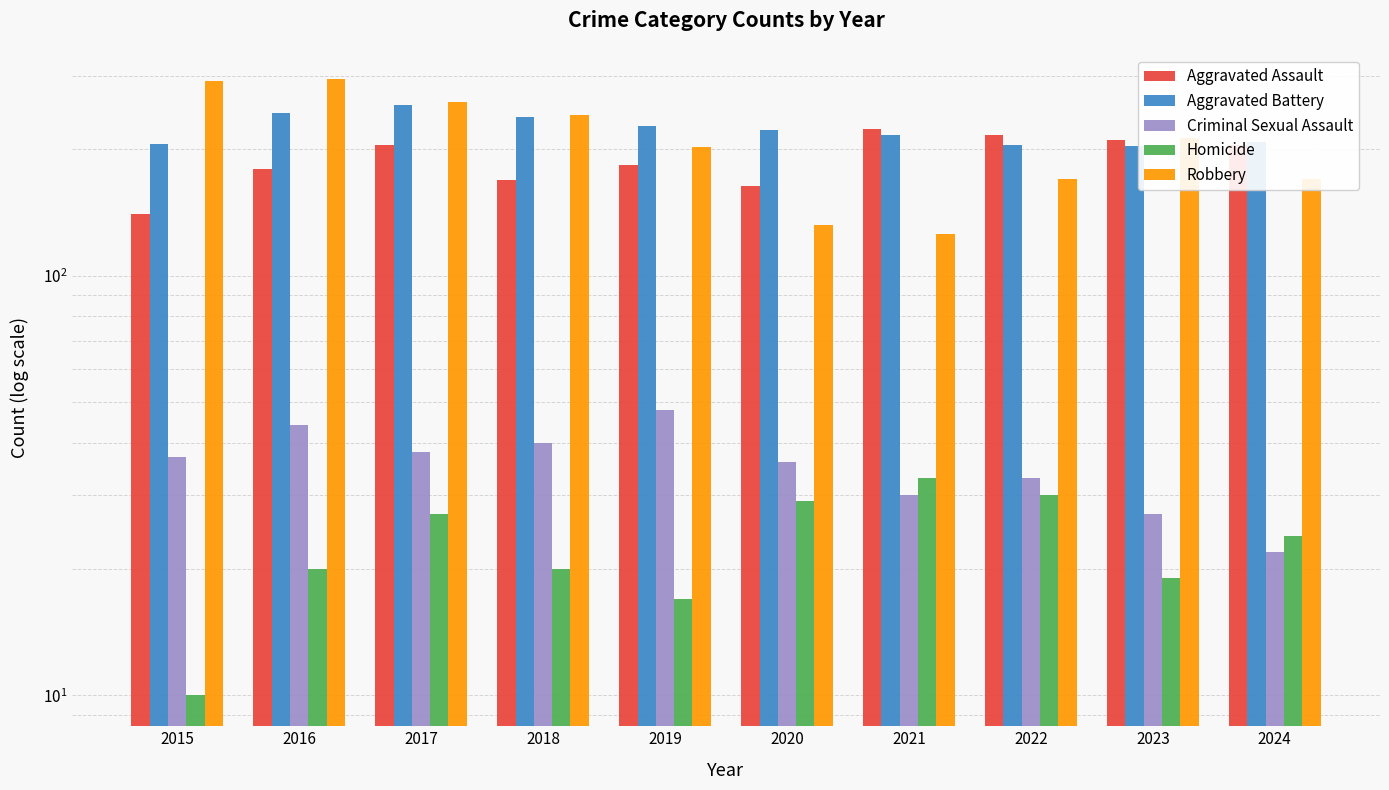

At which category does the chart reach its minimum across all series?

2015